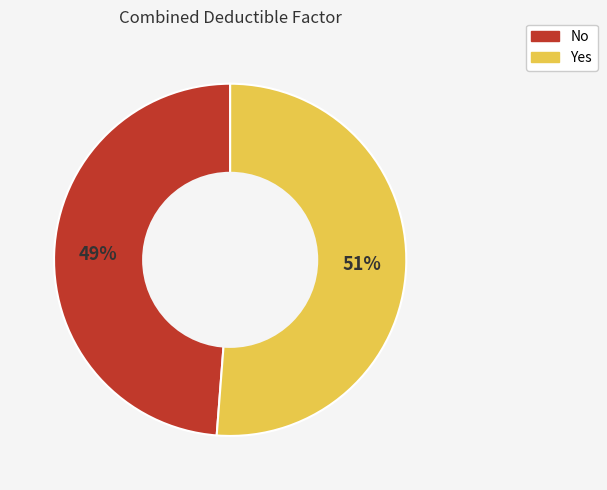

To the nearest percent, what portion does No represent?

49%